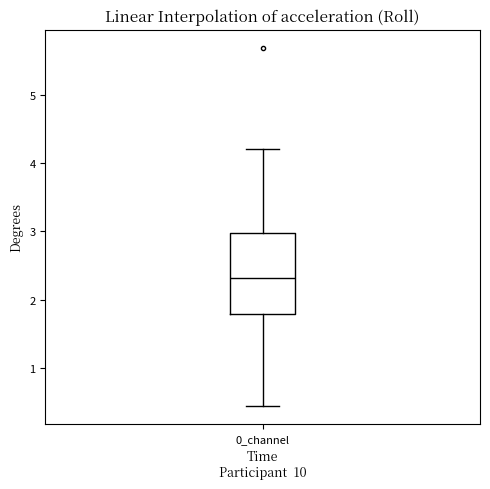

Where is the lower edge of the box for 0_channel on the y-axis? The values are not printed on the chart, so give them approximately, as read against the axis.

1.8